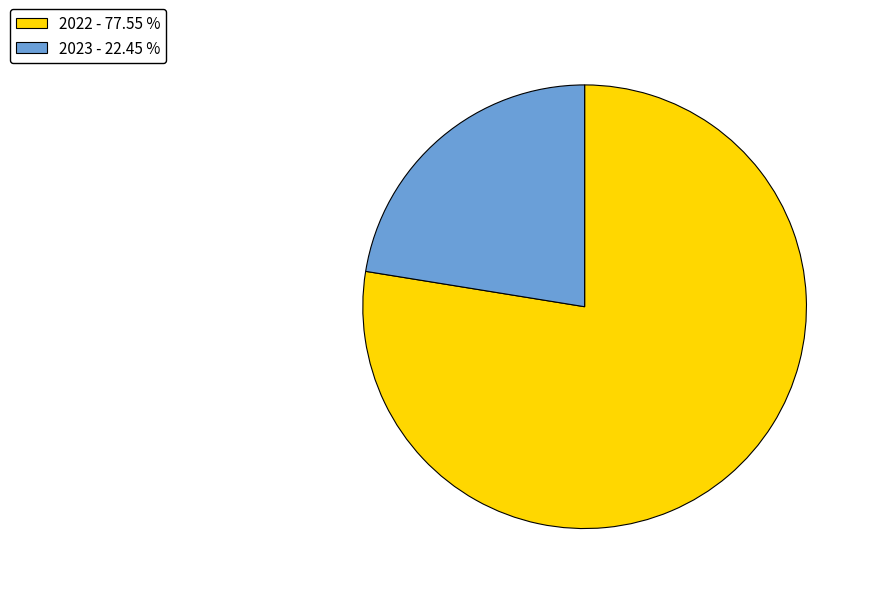

Count the number of slices in the pie.

2